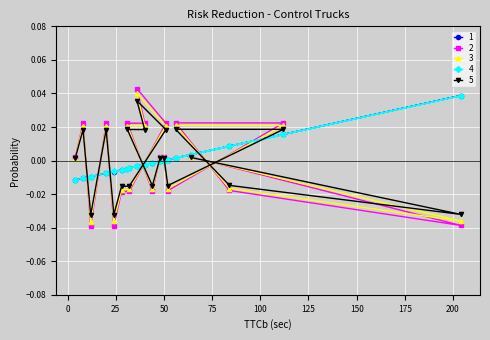

At which category is the sum across all series the highest?

36